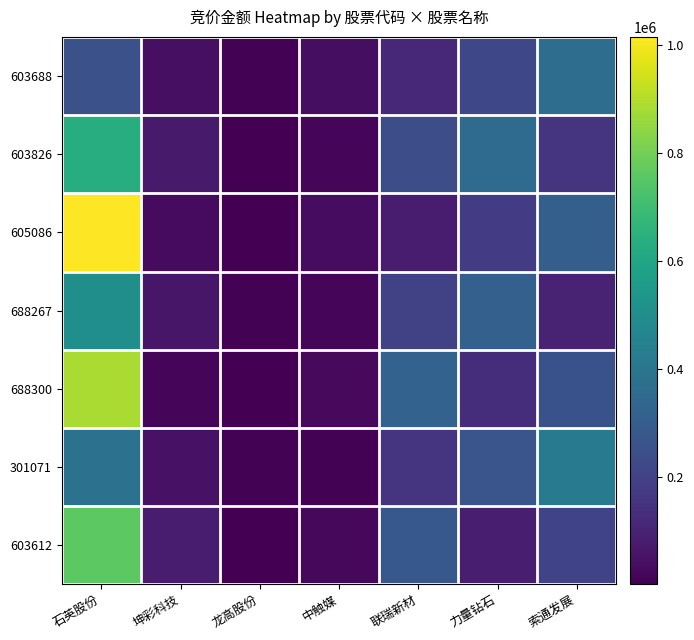

What is the smallest value displayed?

2466.0